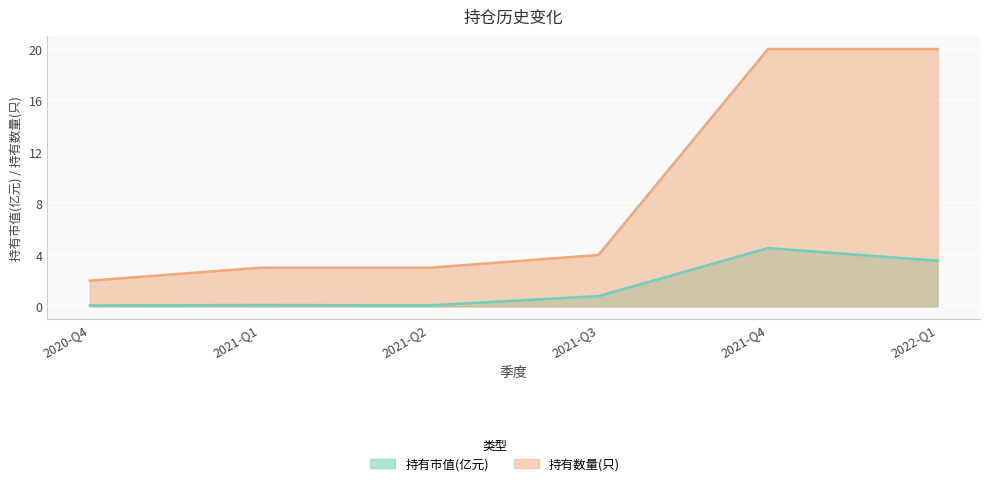

Reading left to right, extract all data points from this chart.

持有市值(亿元): 0.1	0.1	0.1	0.8	4.5	3.5
持有数量(只): 2.0	3.0	3.0	4.0	20.0	20.0